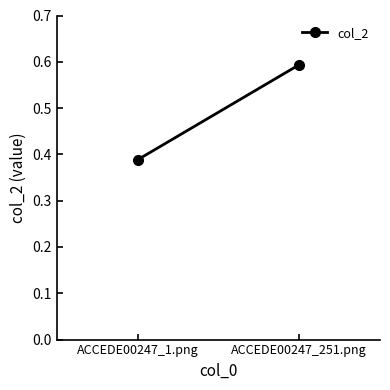

What is the sum of all values?

1.0